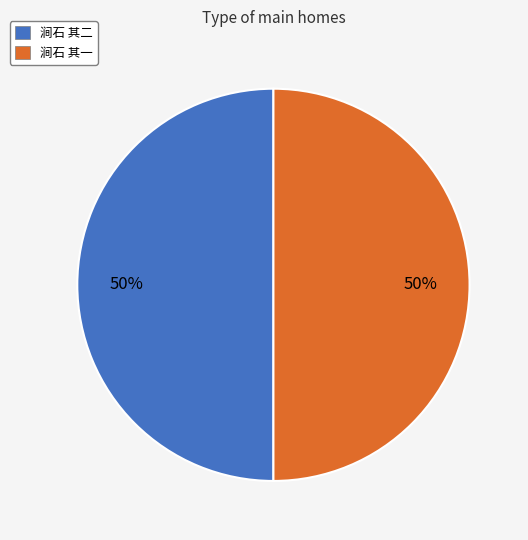

What is the ratio of the value at 涧石 其一 to the value at 涧石 其二?

1.0